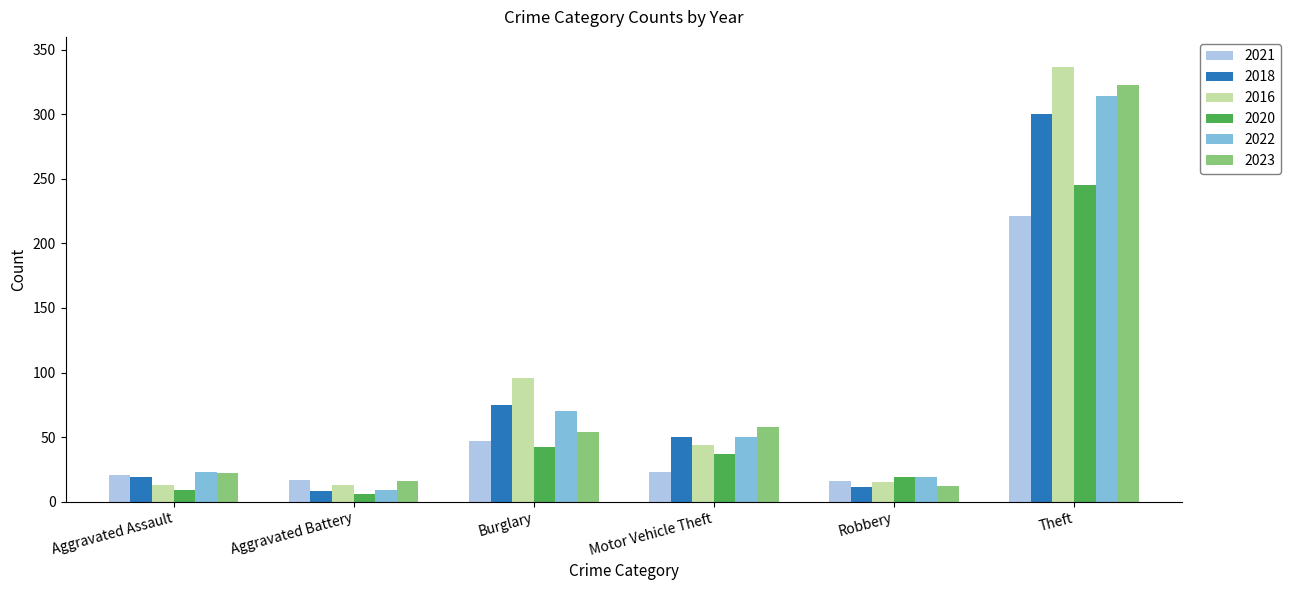

What is the smallest value displayed?

6